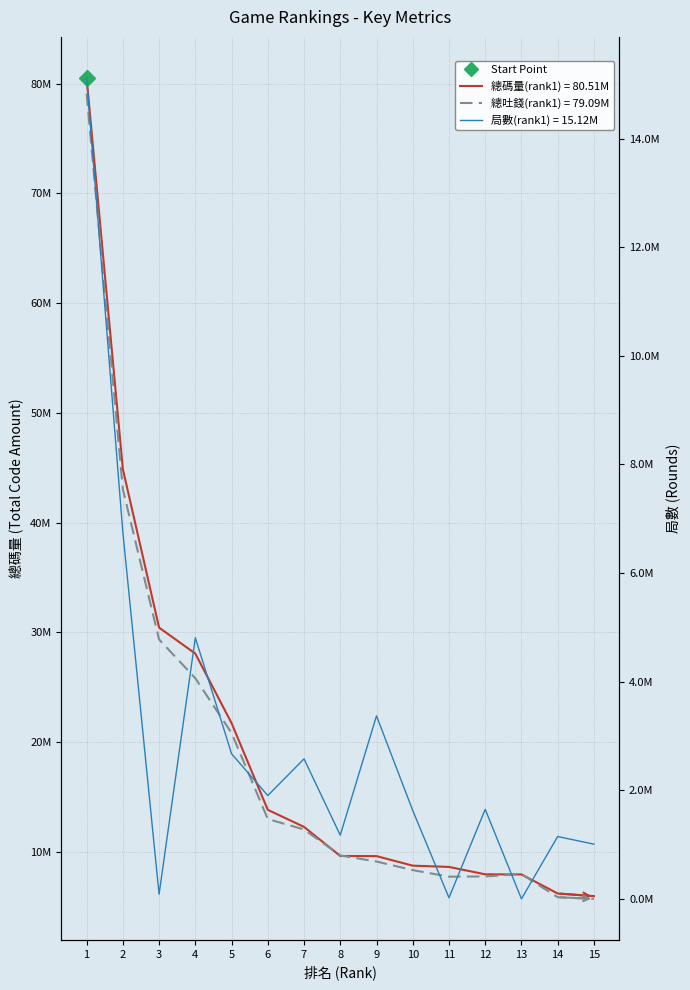

What is the value of the 局數 point at the 4th from the left?

4809174.0